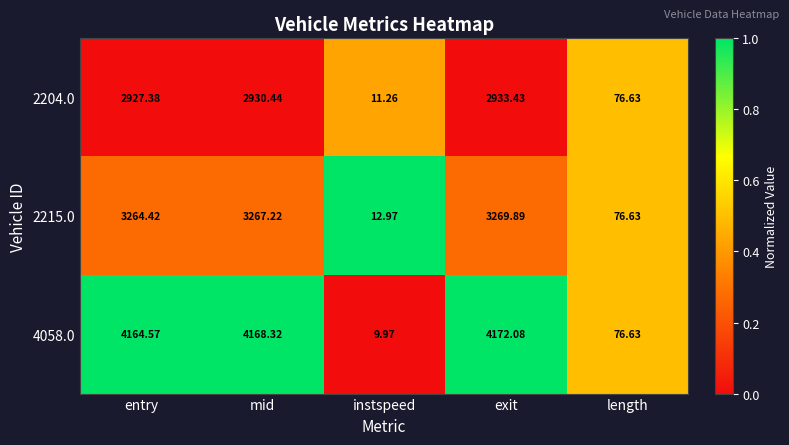

At which category is the sum across all series the highest?

exit